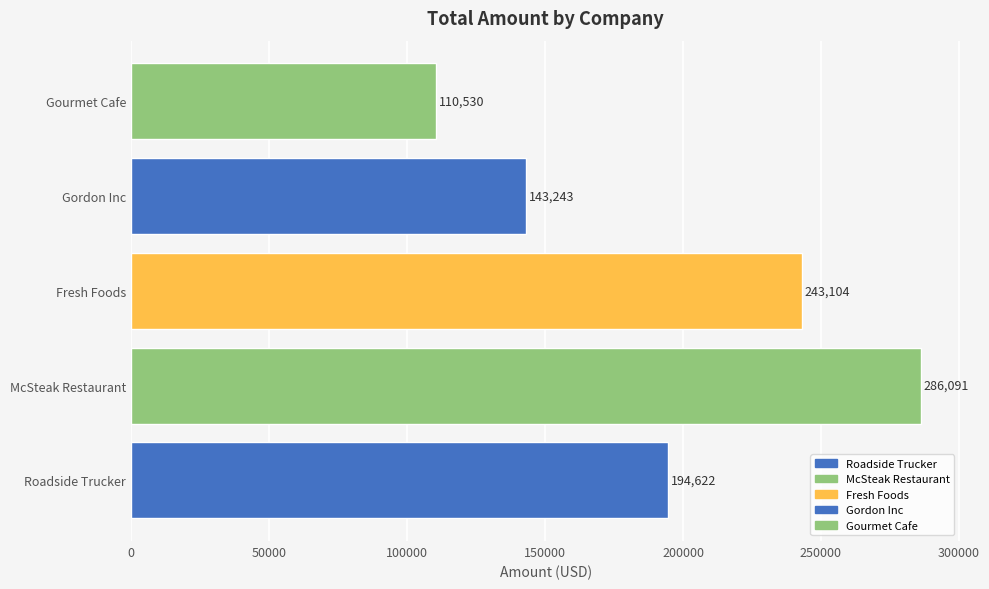

The chart shows a value of 75618 at Gourmet Cafe. True or false?

False